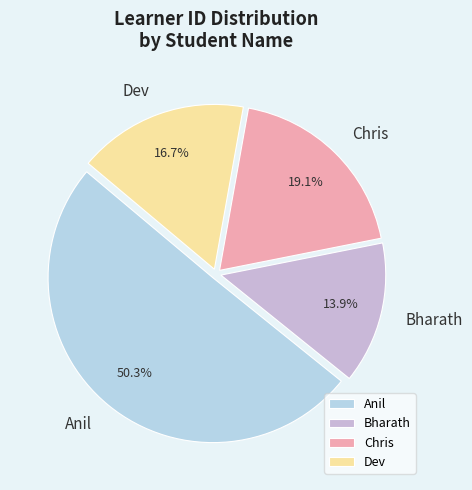

What percentage do Chris and Bharath together represent?

33.0%